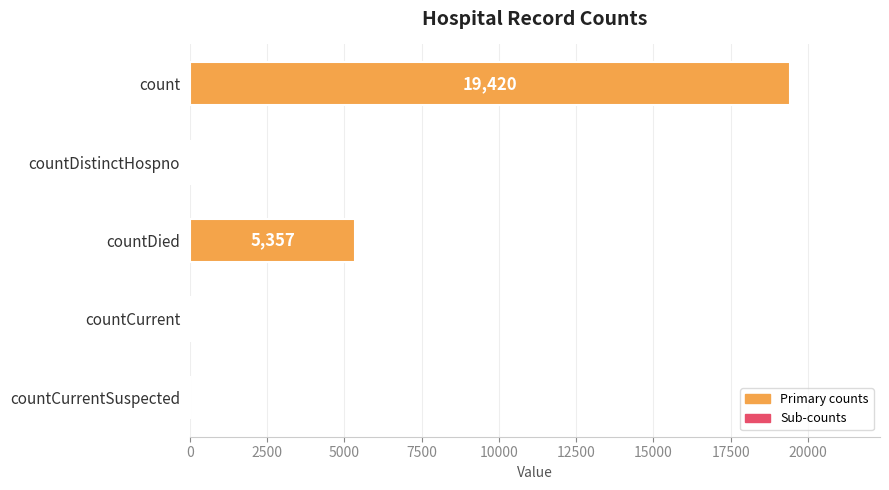

Reading top to bottom, what are all the values shown in this chart?

count=19420	countDistinctHospno=38	countDied=5357	countCurrent=60	countCurrentSuspected=0